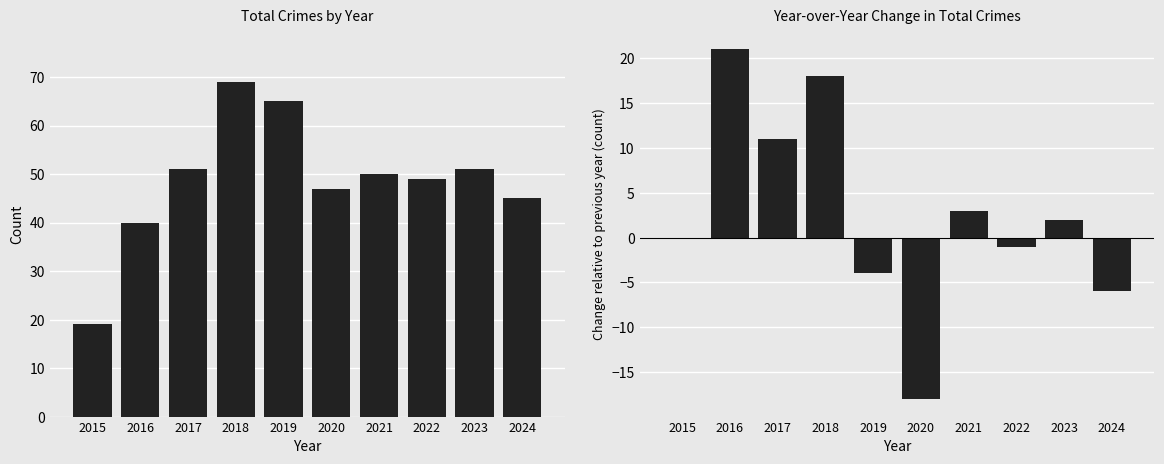

At 2024, list the series in order from smallest to largest.

YoY Change, Total